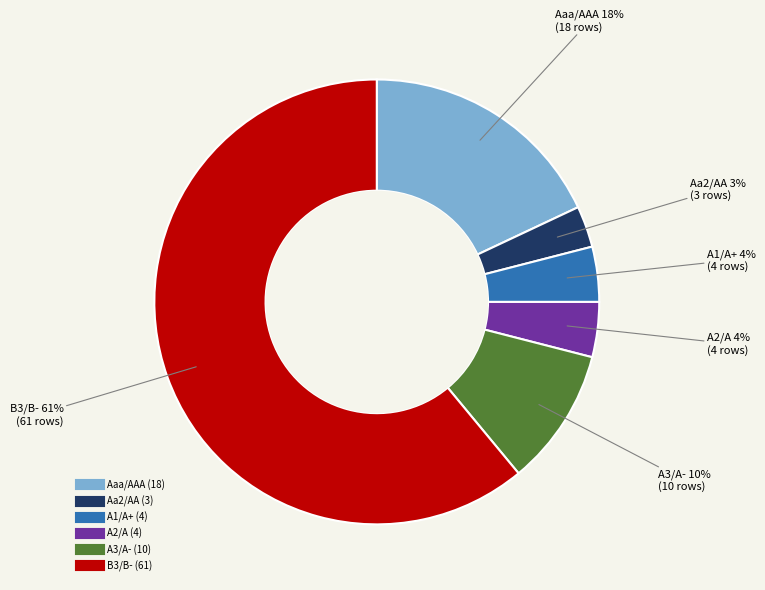

To the nearest percent, what is the difference between the largest and smallest slice percentages?

58%